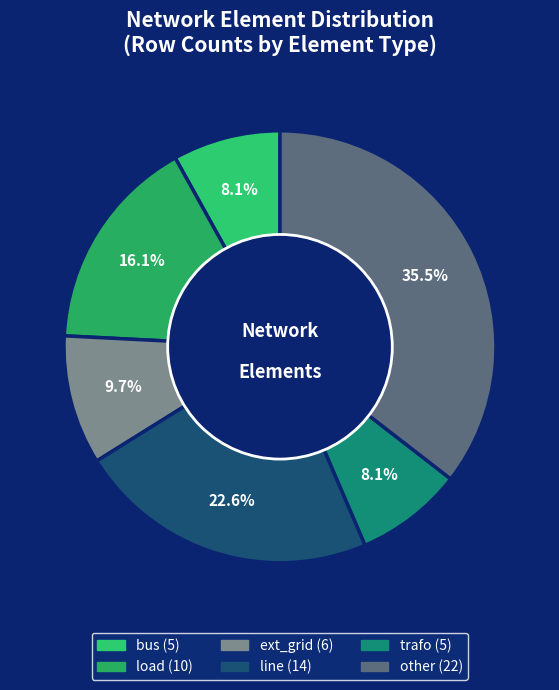

Count the number of slices in the pie.

6